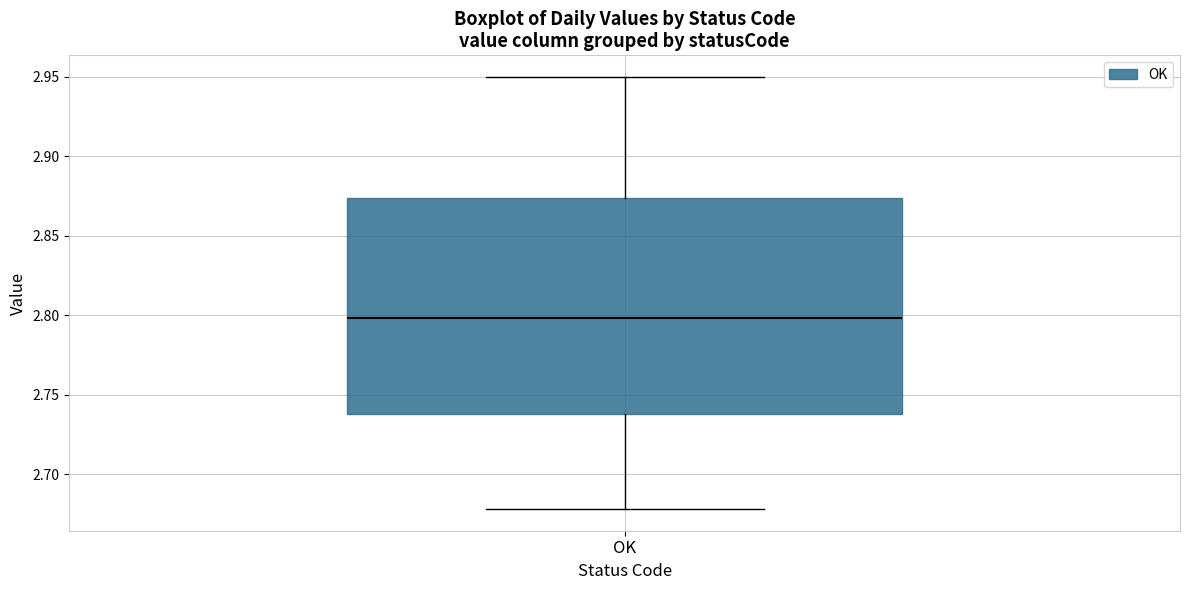

Transcribe this box plot: give where the median line is, the range the box spans, and where the two whiskers end, as read against the y-axis. The values are not printed on the chart, so give them approximately, as read against the axis.

median 2.800, box 2.740 to 2.875, whiskers 2.680 to 2.950